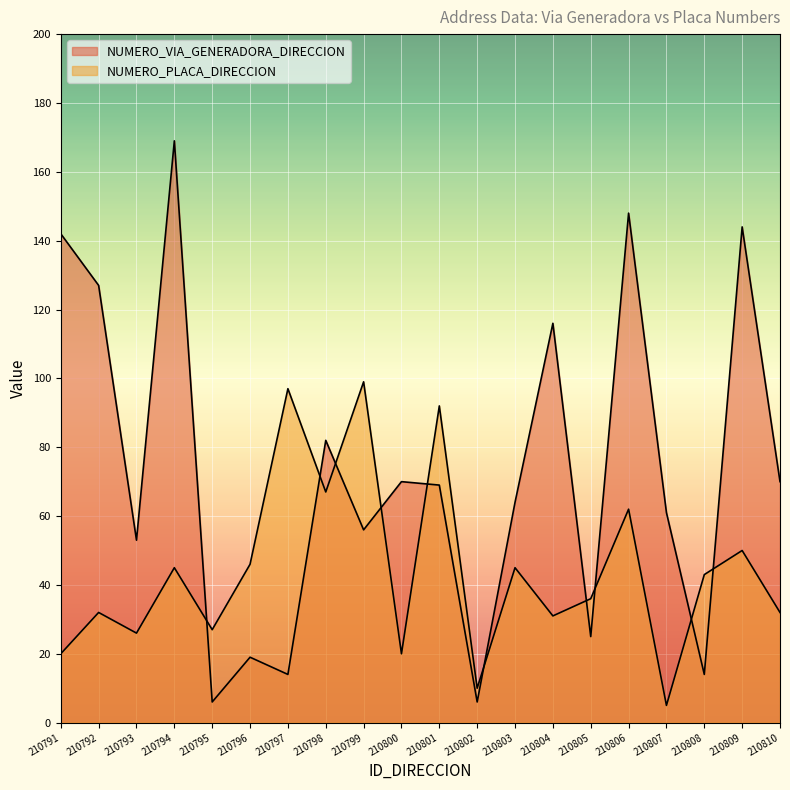

Between which two adjacent categories do NUMERO_VIA_GENERADORA_DIRECCION and NUMERO_PLACA_DIRECCION first intersect?

210794 and 210795